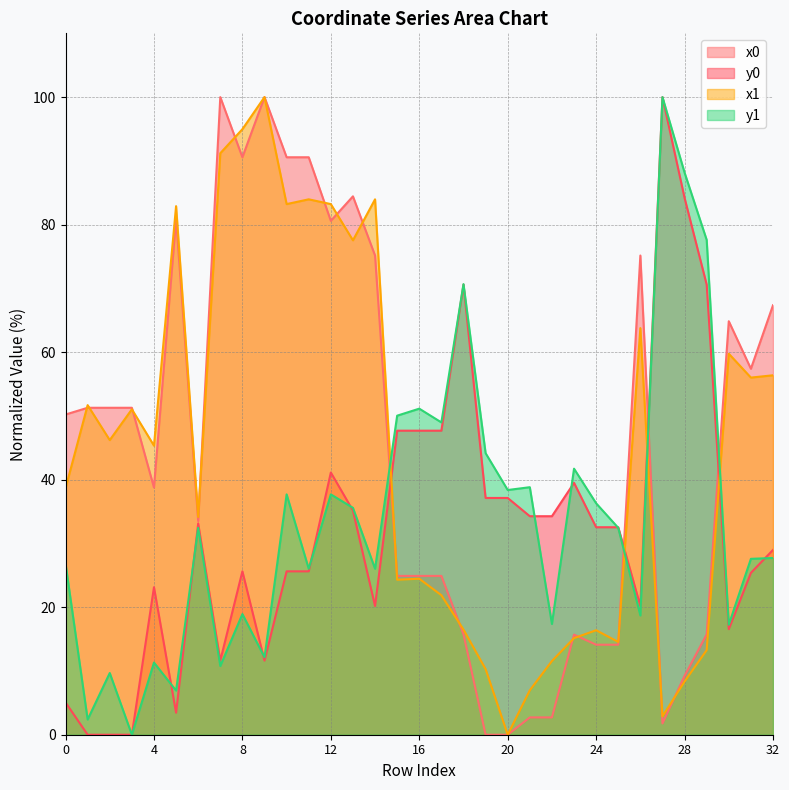

What is the spread (max minus min) of values at 12?

45.5